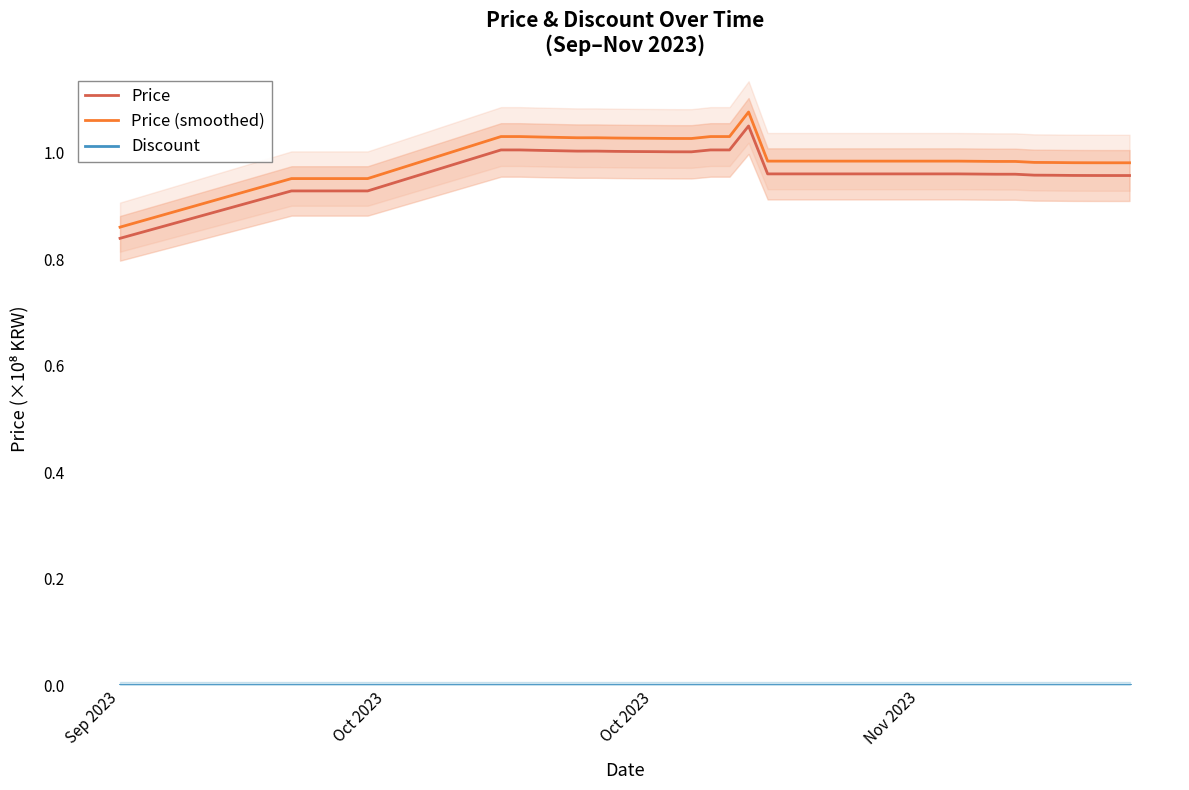

At which label does Price (smoothed) reach its minimum?

Sep 2023